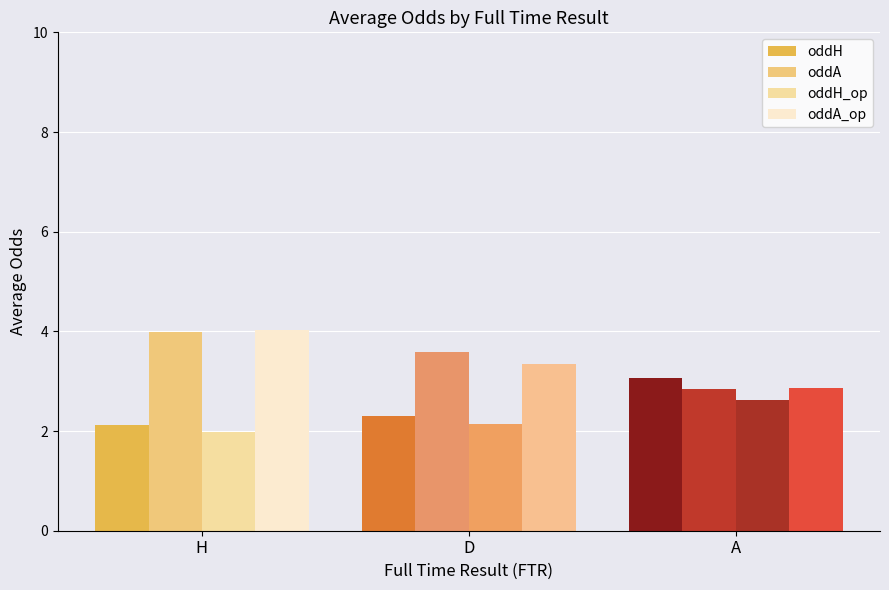

What is the maximum value for oddA_op?

4.0